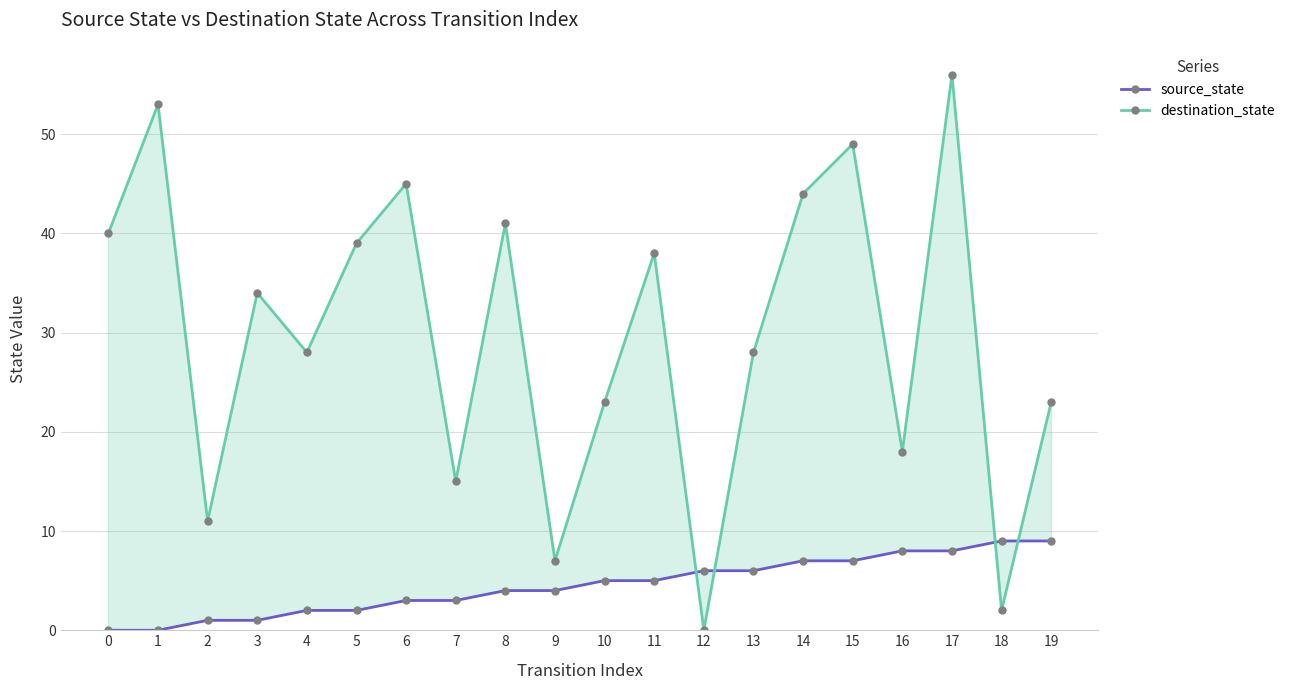

Where is the first local minimum for destination_state?

2